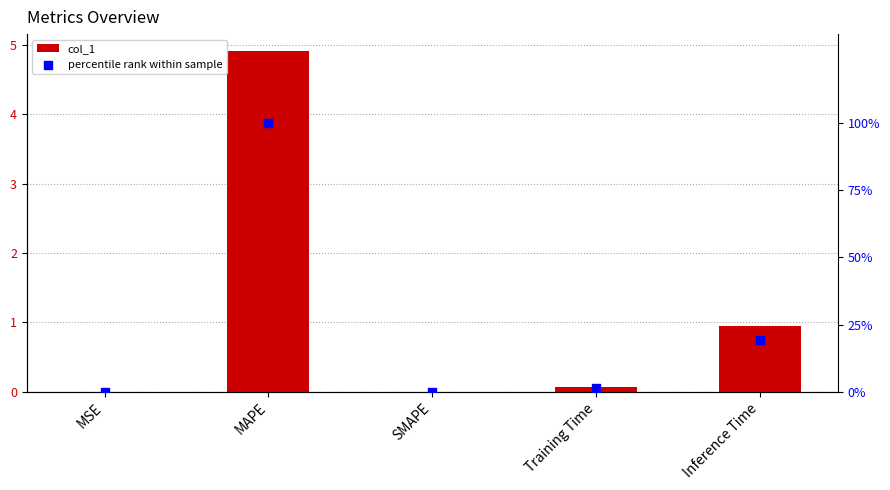

Which series reaches the minimum Y coordinate?

col_1